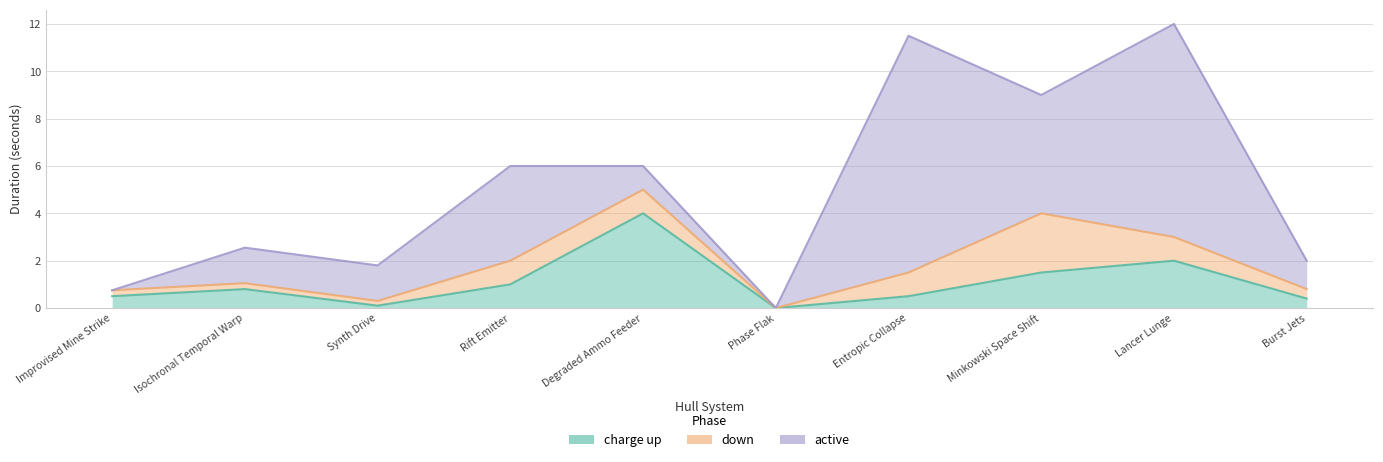

Reading left to right, transcribe all the data shown in this chart.

charge up: Improvised Mine Strike=0.5	Isochronal Temporal Warp=0.8	Synth Drive=0.1	Rift Emitter=1.0	Degraded Ammo Feeder=4.0	Phase Flak=0.0	Entropic Collapse=0.5	Minkowski Space Shift=1.5	Lancer Lunge=2.0	Burst Jets=0.4
down: Improvised Mine Strike=0.2	Isochronal Temporal Warp=0.2	Synth Drive=0.2	Rift Emitter=1.0	Degraded Ammo Feeder=1.0	Phase Flak=0.0	Entropic Collapse=1.0	Minkowski Space Shift=2.5	Lancer Lunge=1.0	Burst Jets=0.4
active: Improvised Mine Strike=0.0	Isochronal Temporal Warp=1.5	Synth Drive=1.5	Rift Emitter=4.0	Degraded Ammo Feeder=1.0	Phase Flak=0.0	Entropic Collapse=10.0	Minkowski Space Shift=5.0	Lancer Lunge=9.0	Burst Jets=1.2